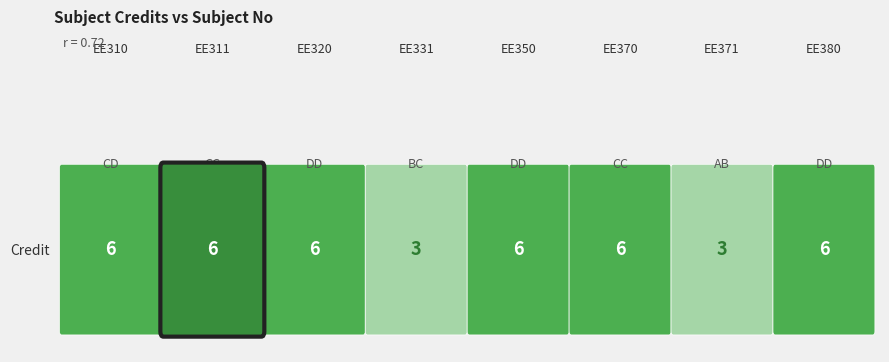

What is the difference between the maximum and minimum values?

3